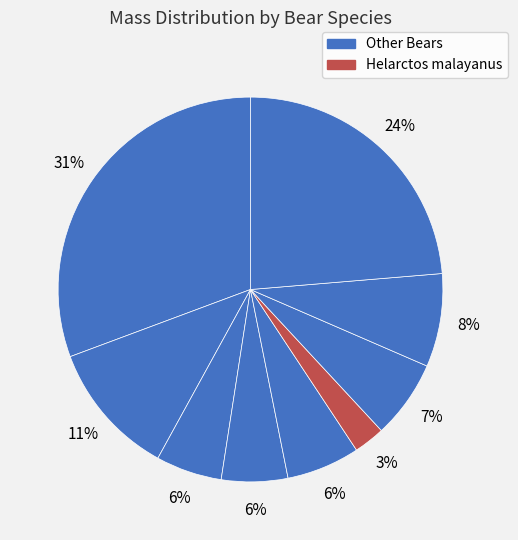

To the nearest percent, what is the average slice percentage?

11%